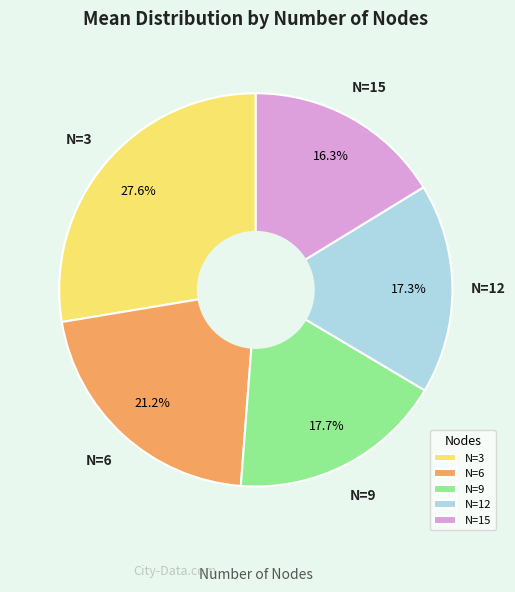

Is N=3 the majority of the pie?

No